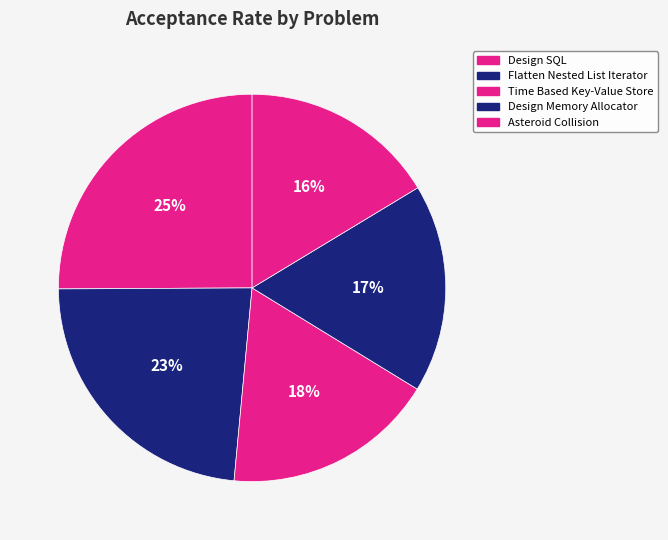

How many segments does this pie chart have?

5